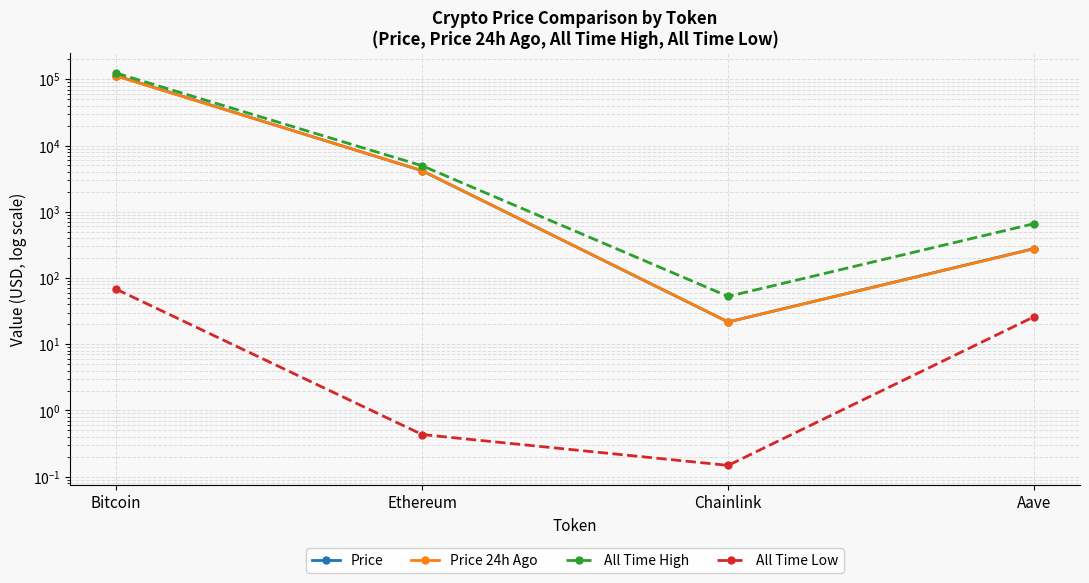

What is the lowest value of the All Time High series?

52.7